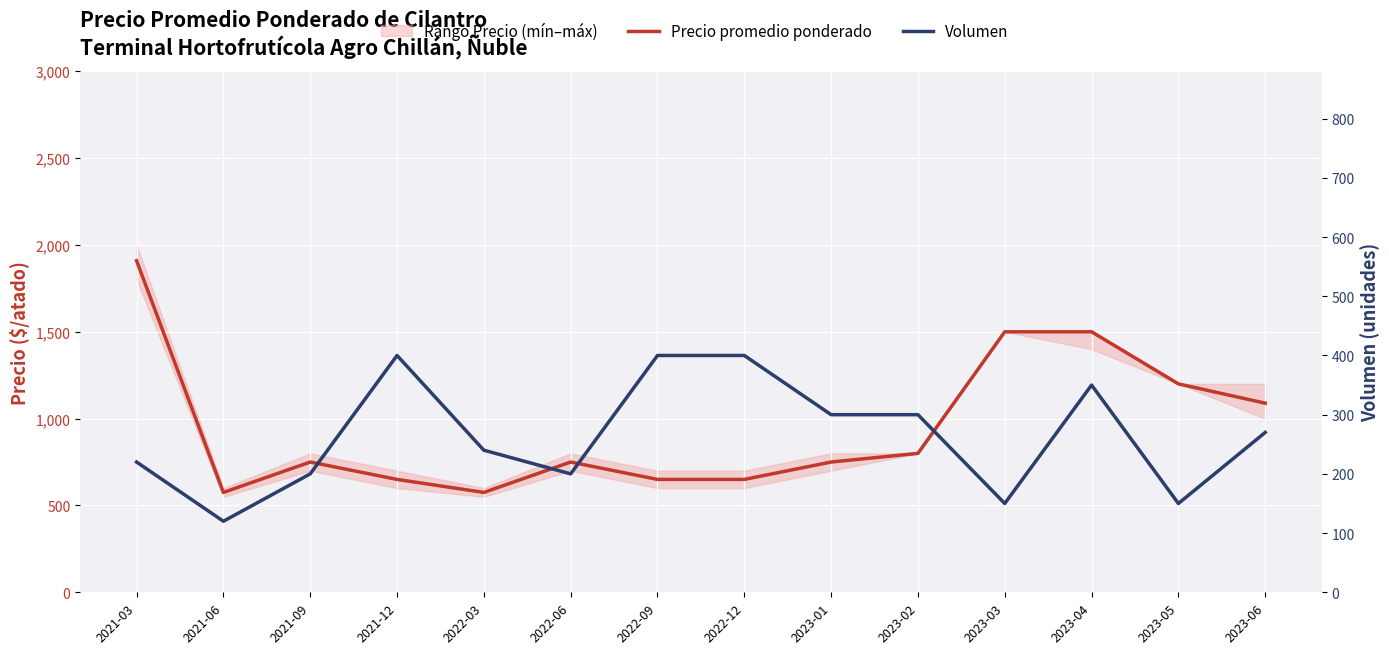

Rank the categories by Volumen value from highest to lowest.

2021-12, 2022-09, 2022-12, 2023-04, 2023-01, 2023-02, 2023-06, 2022-03, 2021-03, 2021-09, 2022-06, 2023-03, 2023-05, 2021-06